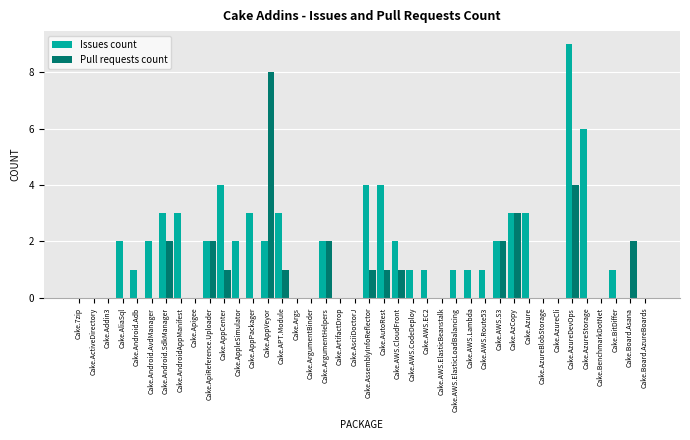

What is the sum of all Issues count values?

68